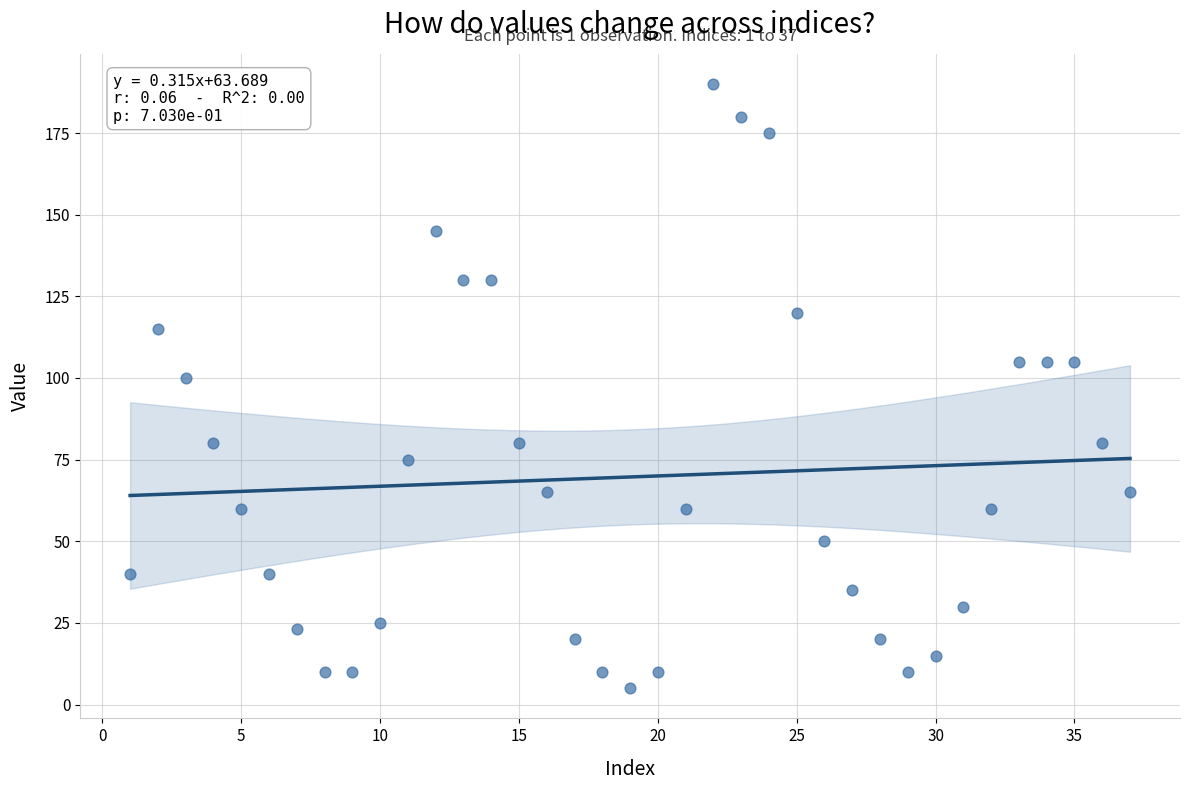

What is the range of X values (max minus min)?

36